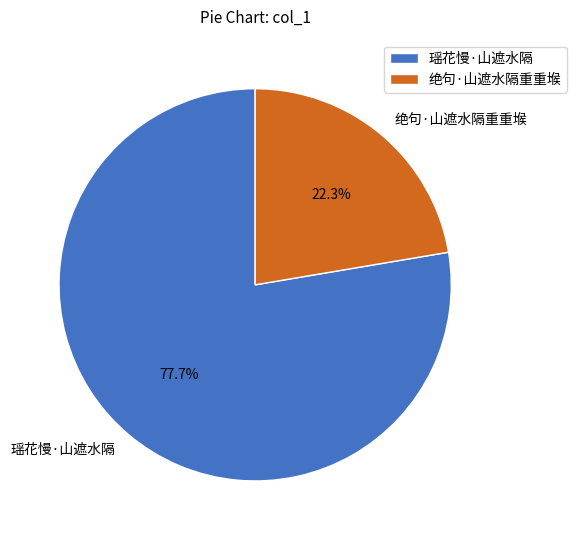

Does 绝句·山遮水隔重重堠 represent more than half of the total?

No